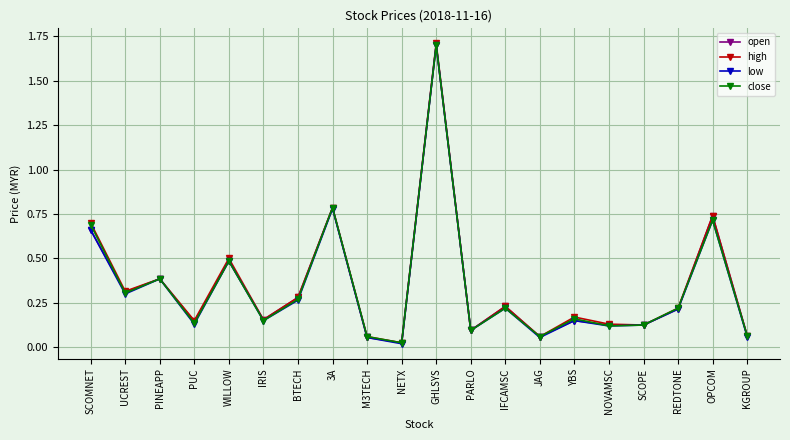

In open, how many points are higher than both neighbors (excluding endpoints)?

7